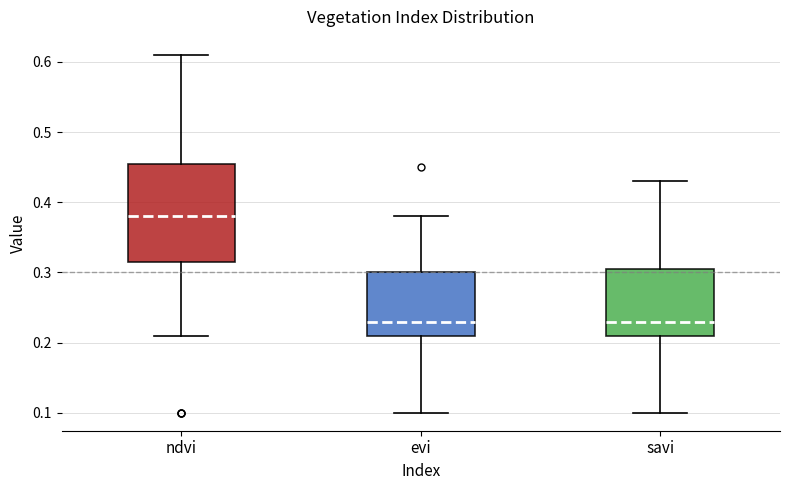

Reading left to right, transcribe this box plot: for each box, give where its median line is, the range the box spans, and where its two whiskers end, as read against the y-axis. The values are not printed on the chart, so give them approximately, as read against the axis.

ndvi: median 0.38, box 0.32 to 0.46, whiskers 0.21 to 0.61
evi: median 0.23, box 0.21 to 0.30, whiskers 0.10 to 0.38
savi: median 0.23, box 0.21 to 0.31, whiskers 0.10 to 0.43